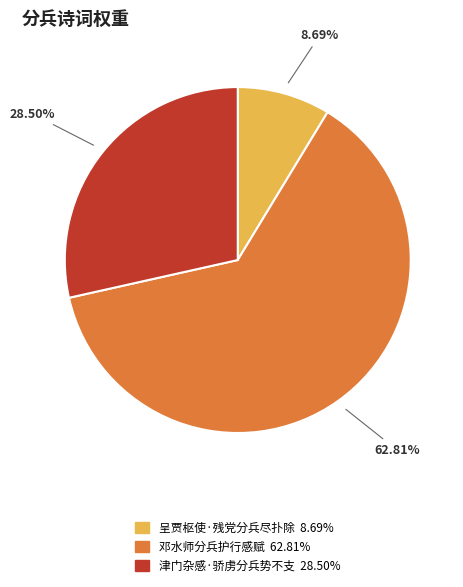

What is the largest slice in the pie chart?

邓水师分兵护行感赋